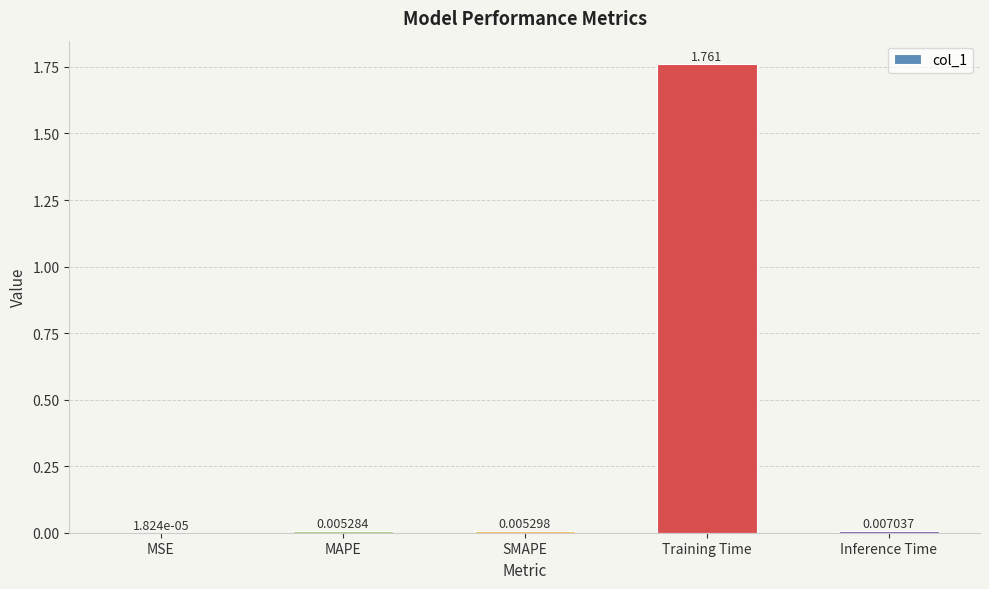

Which label corresponds to the largest value in the chart?

Training Time